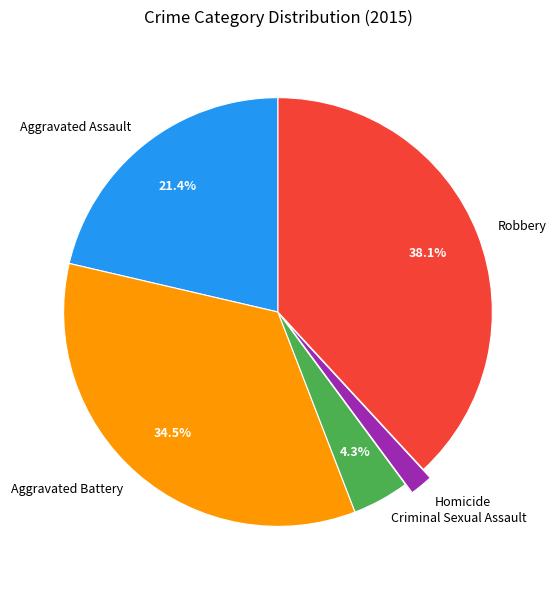

Is it true that Aggravated Assault is 13% of the pie?

False